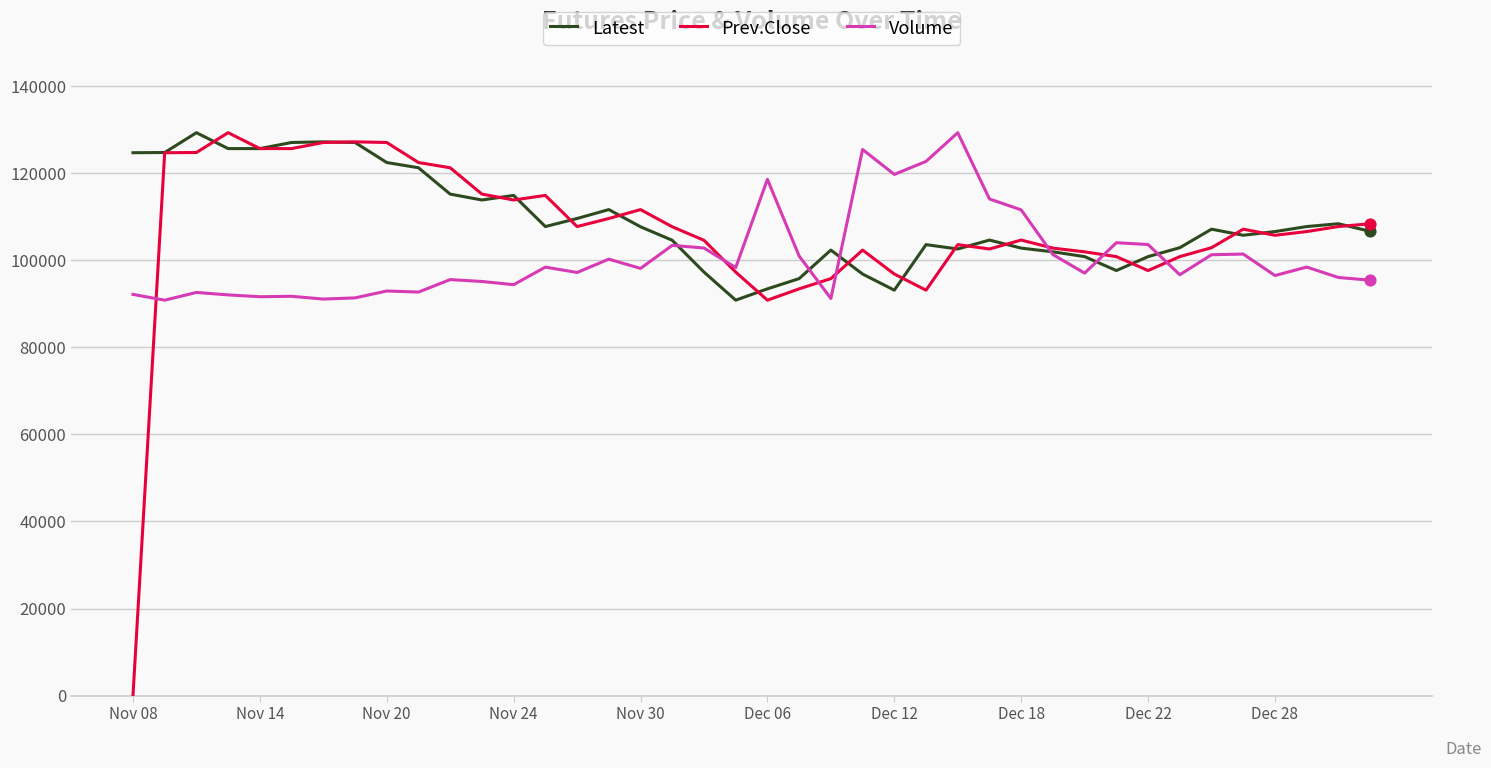

At how many categories does at least one series exceed 99981?

39